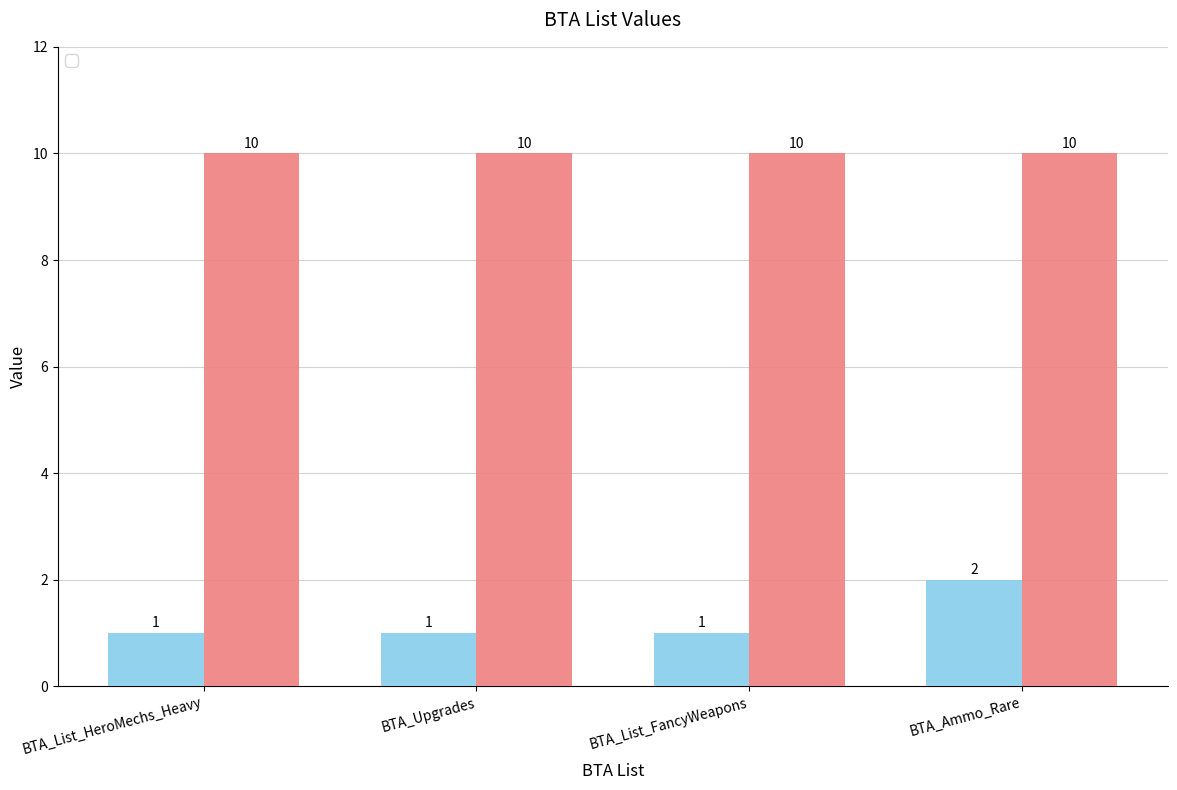

Which category has the highest value across all series?

BTA_Ammo_Rare